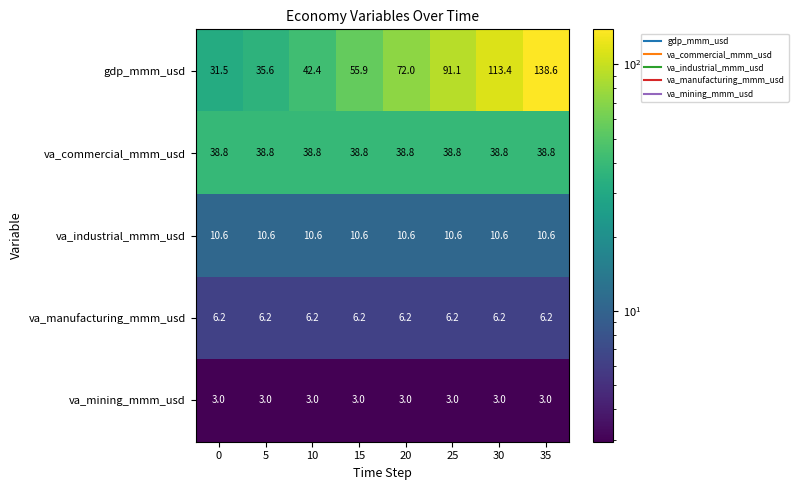

Count the number of data series in this chart.

5